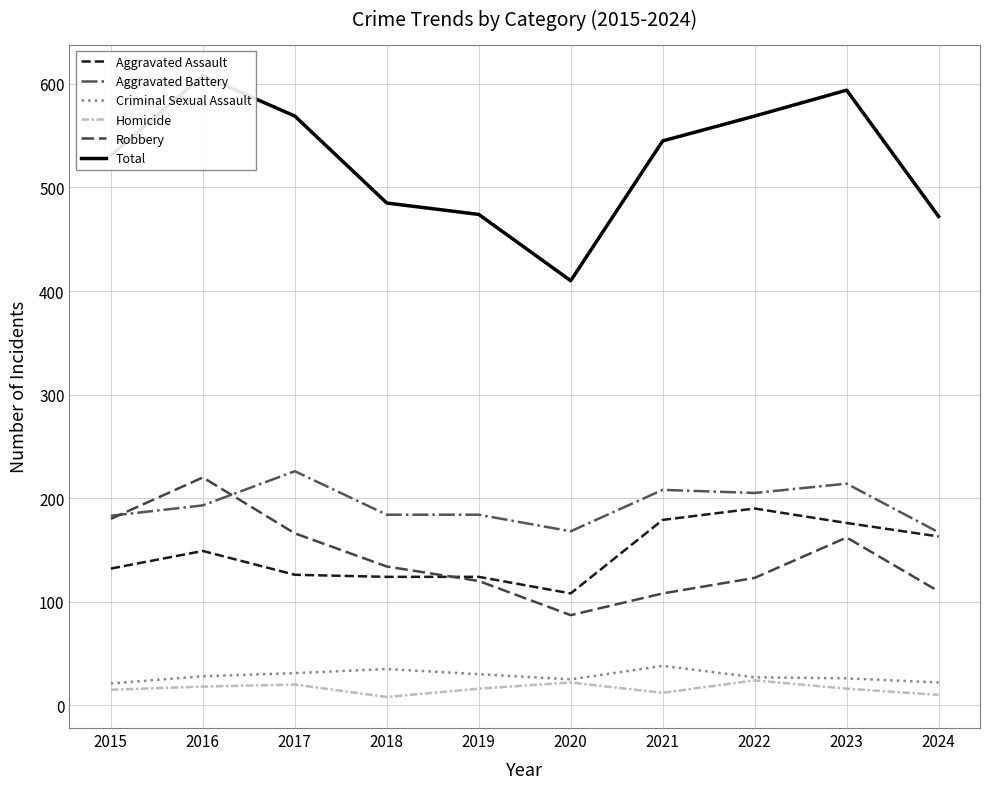

How many interior local peaks does the Homicide series have?

3